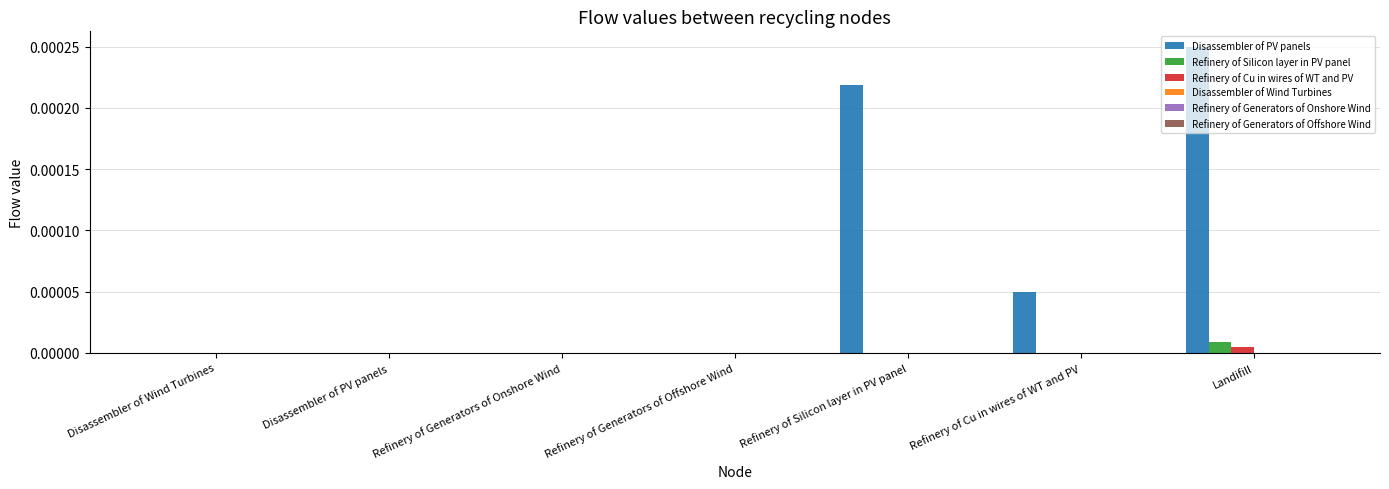

Which series has the largest total across all categories?

Disassembler of PV panels